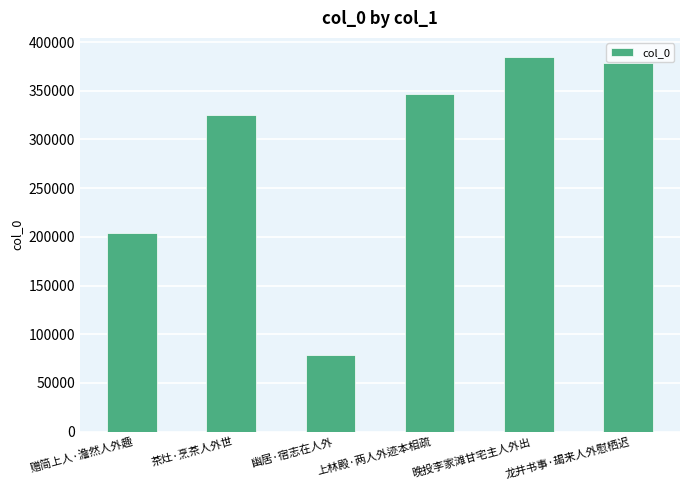

Reading right to left, what are all the values shown in this chart?

378030	385002	346609	78370	324759	204433